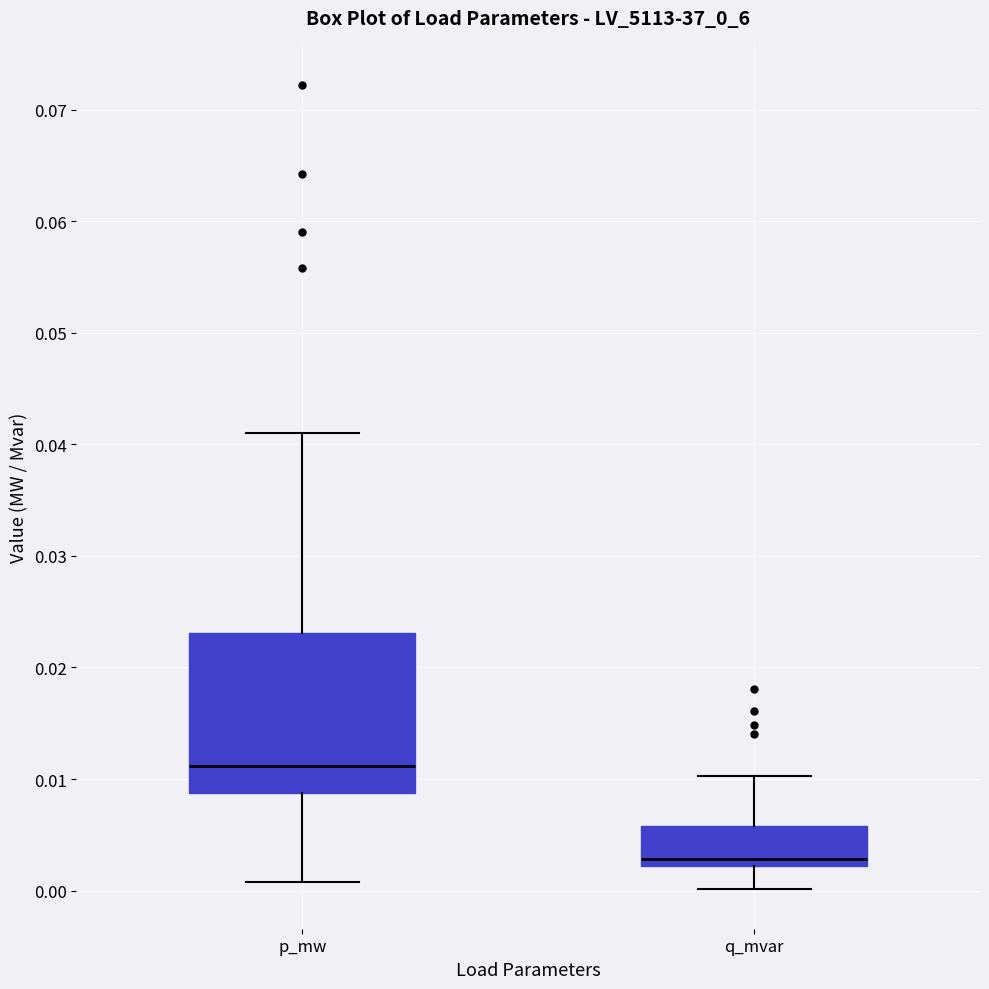

Reading left to right, transcribe this box plot: for each box, give where its median line is, the range the box spans, and where its two whiskers end, as read against the y-axis. The values are not printed on the chart, so give them approximately, as read against the axis.

p_mw: median 0.011, box 0.009 to 0.023, whiskers 0.001 to 0.041
q_mvar: median 0.003, box 0.002 to 0.006, whiskers 0.000 to 0.010